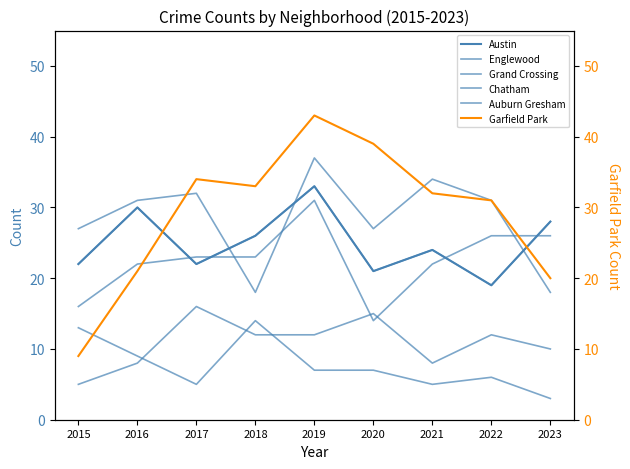

How many lines are shown in the chart?

6